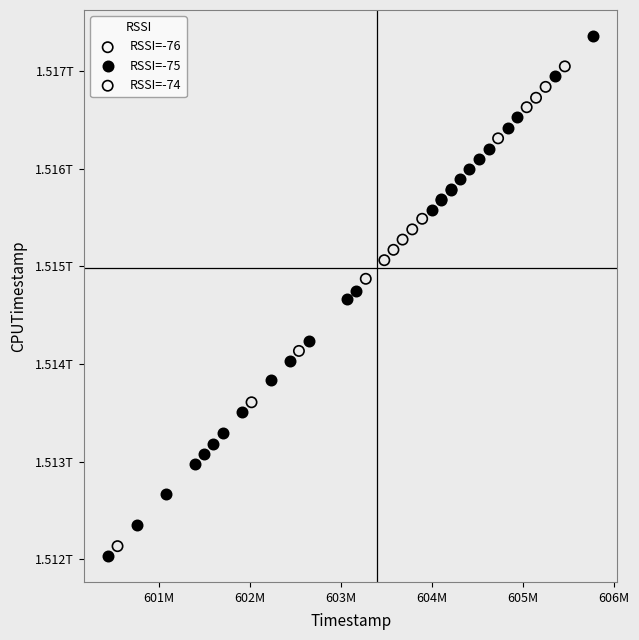

What are all the series names shown in the legend?

RSSI=-76, RSSI=-75, RSSI=-74